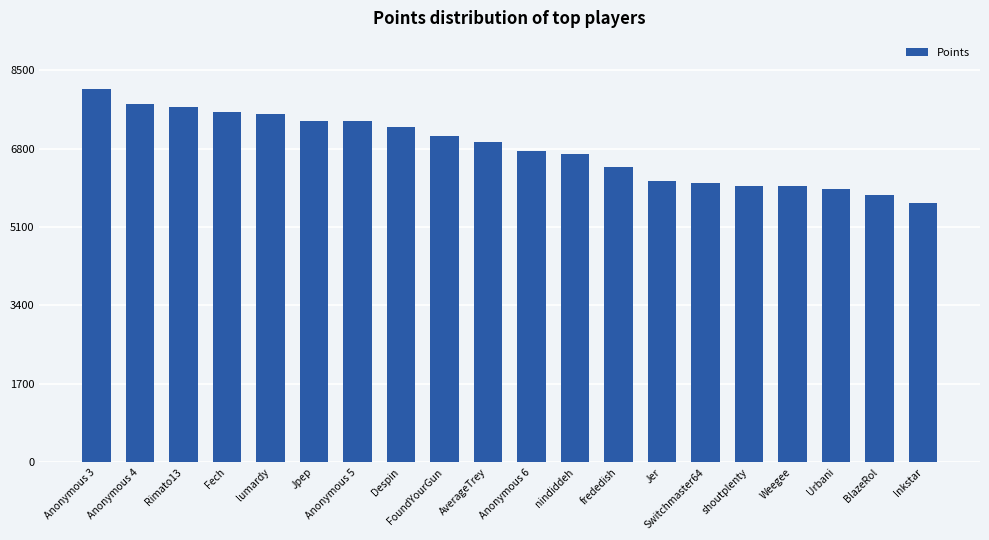

The value at Jer is 9623. True or false?

False